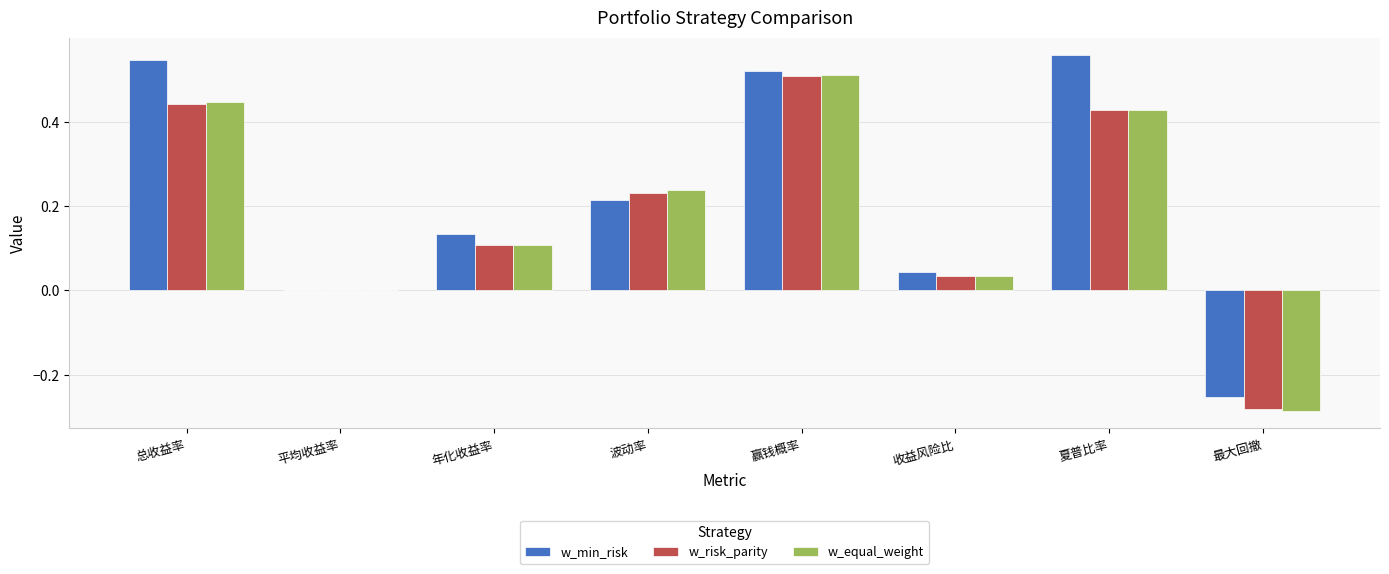

The value of w_risk_parity at 赢钱概率 is 0.3. True or false?

False